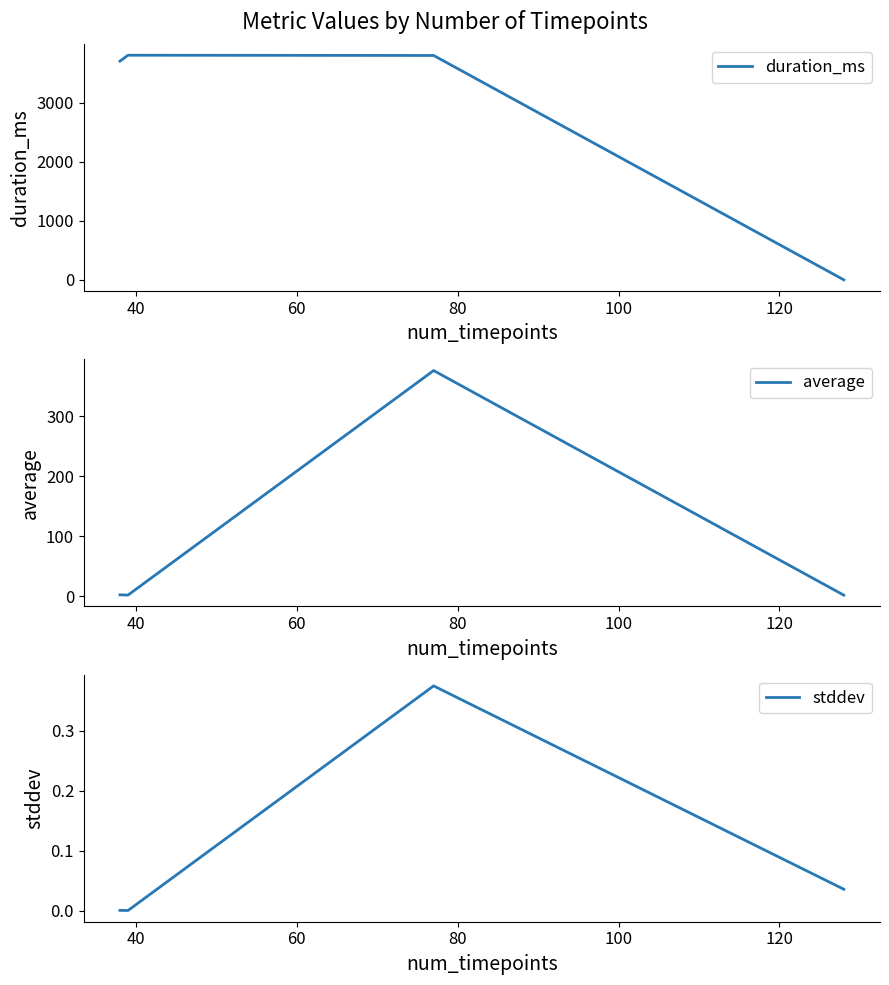

True or false: average and stddev cross at least once.

False